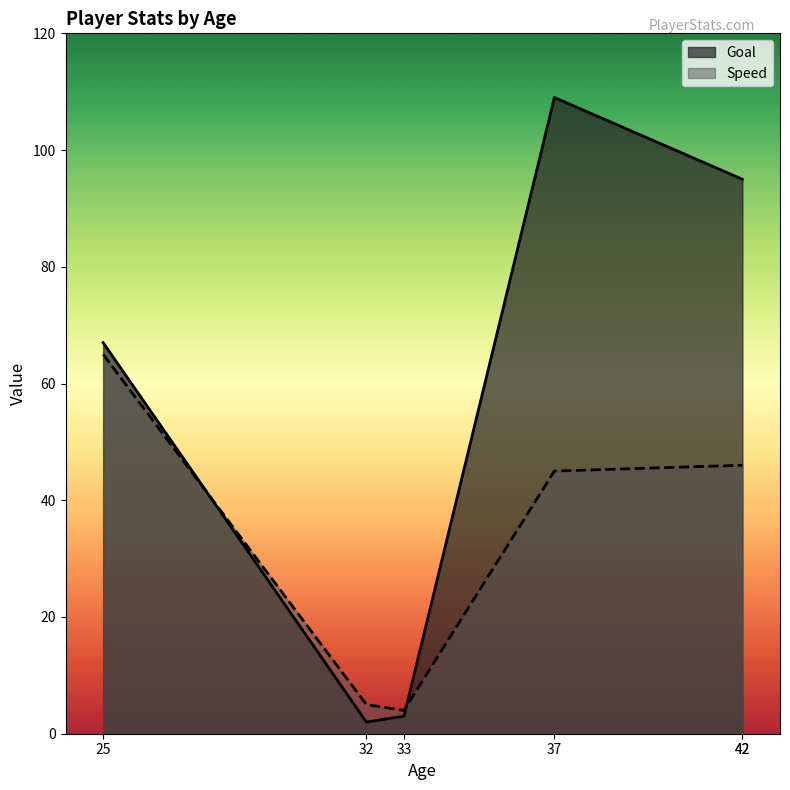

The Speed series shows 65 at 42. True or false?

False